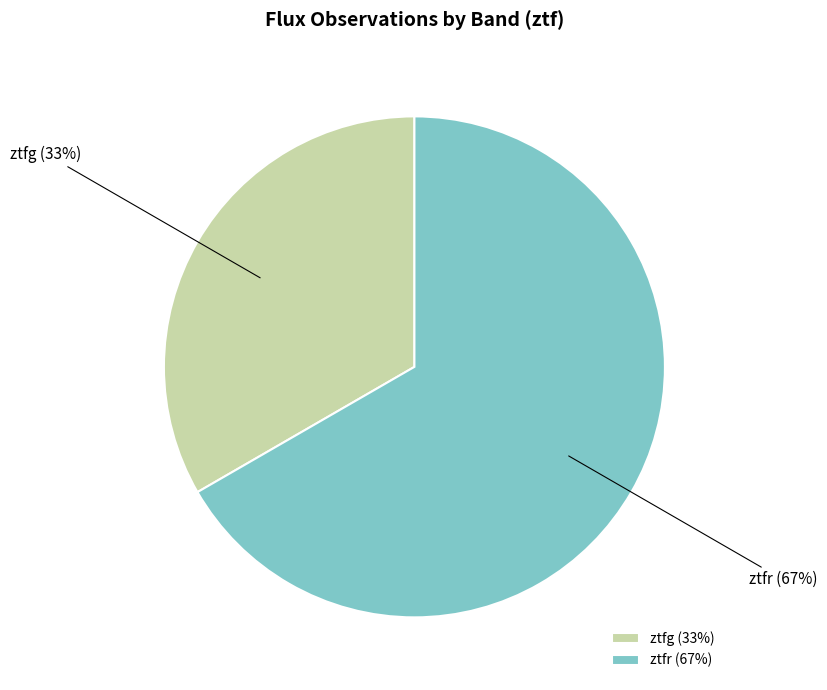

What percentage is the ztfr slice, to the nearest percent?

67%